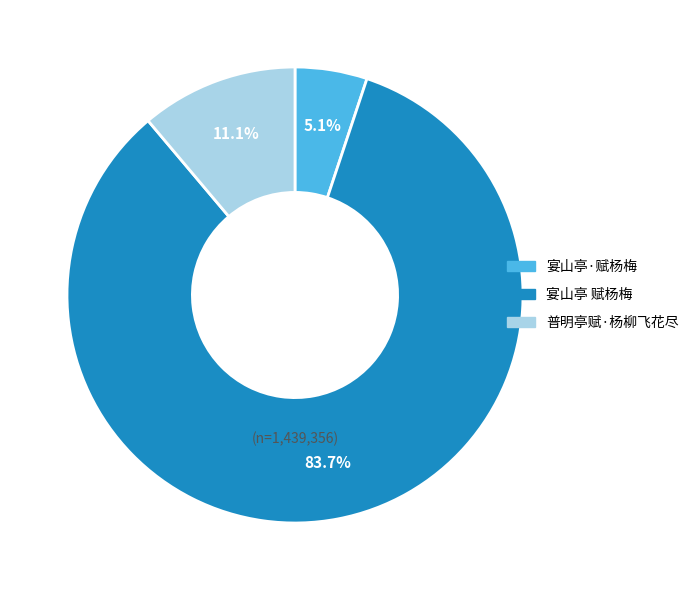

Which slice is the smallest?

宴山亭·赋杨梅